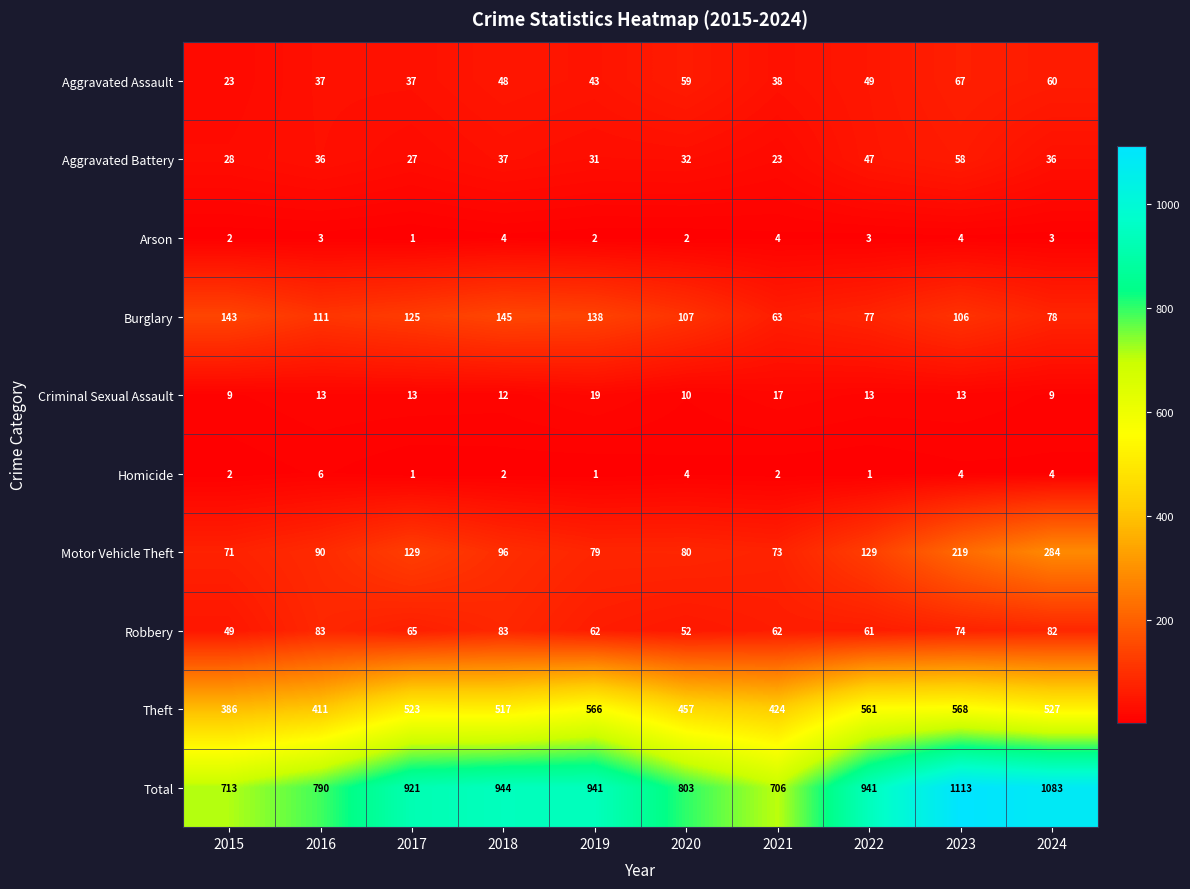

Which series changed the most between 2015 and 2016?

Total